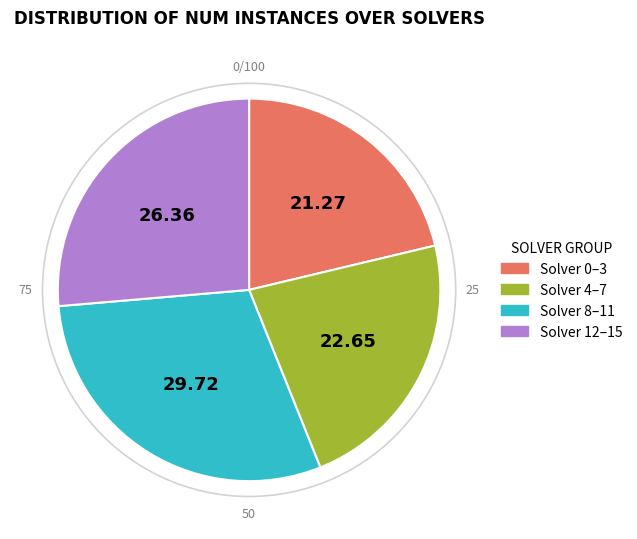

Between Solver 12–15 and Solver 4–7, which is larger?

Solver 12–15